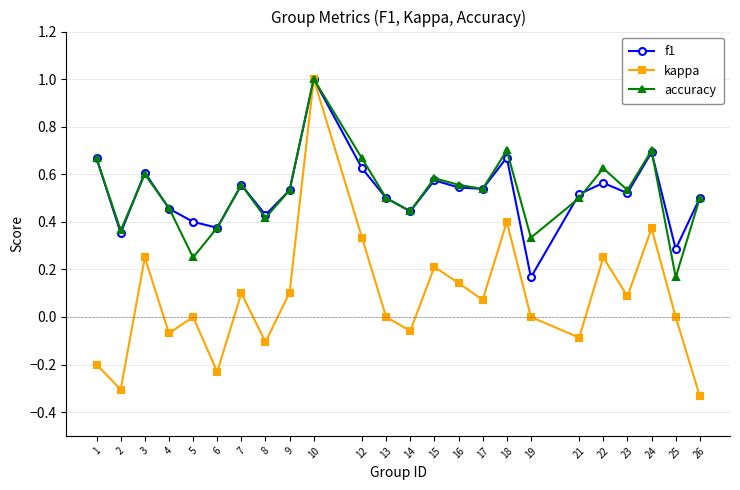

What is the greatest value displayed?

1.0